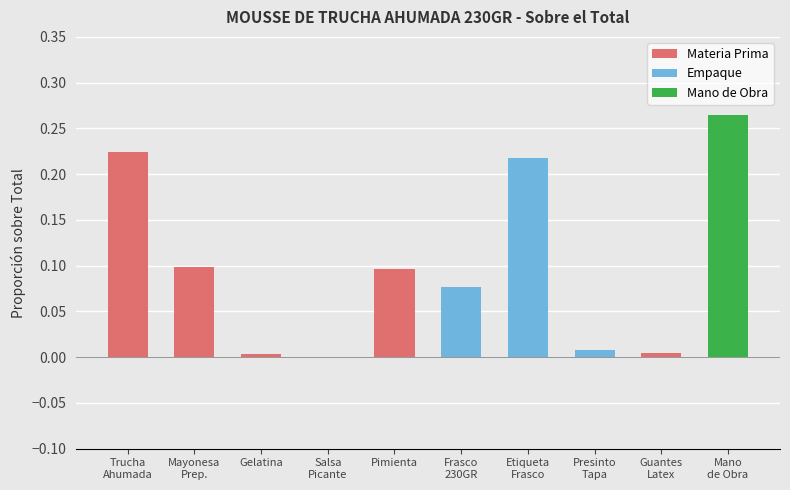

Between MAYONESA PREPARADA and PIMIENTA, which is larger?

MAYONESA PREPARADA